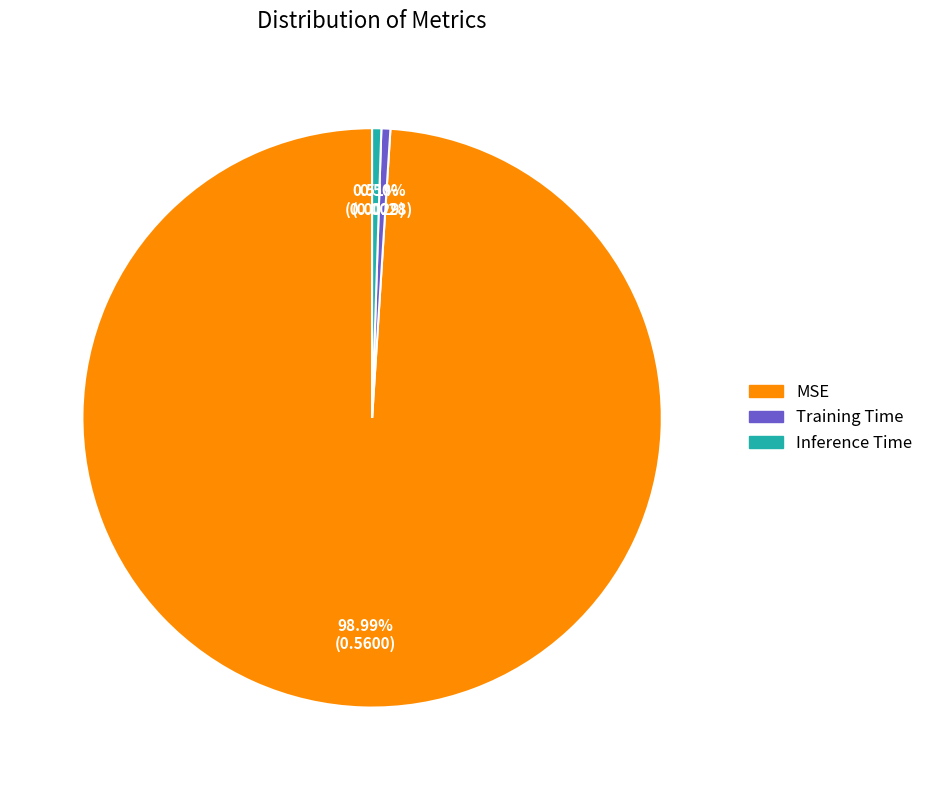

What percentage do Inference Time and Training Time together represent?

1.0%